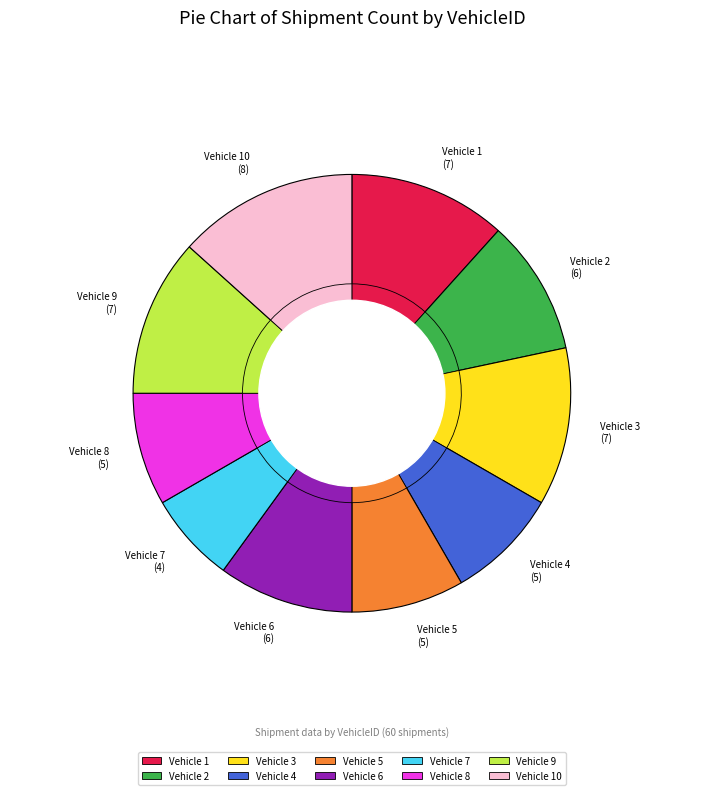

How many slices are in this pie chart?

10